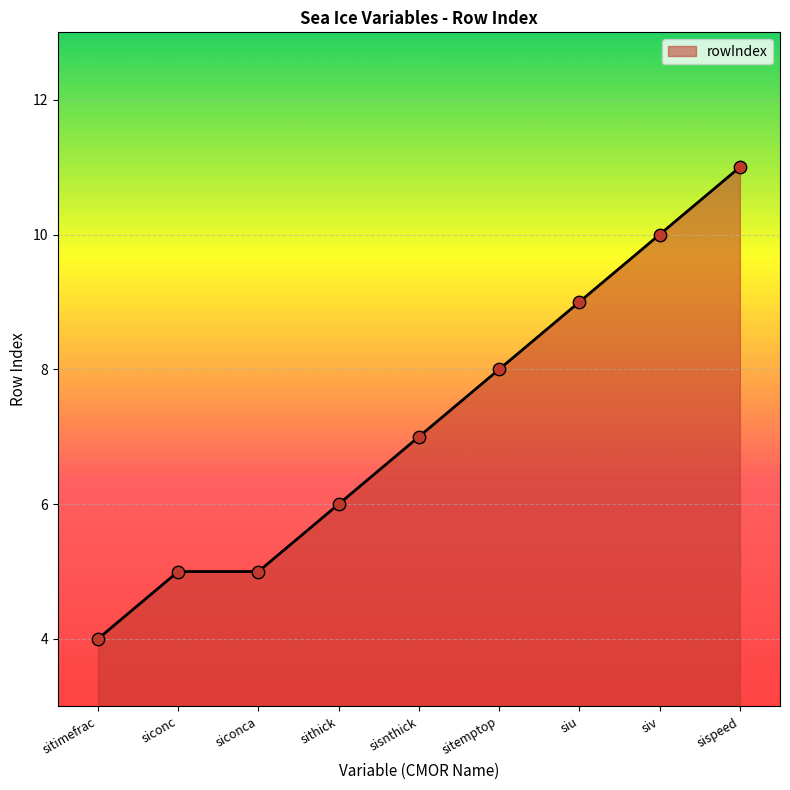

Between sitimefrac and siconc, which is larger?

siconc